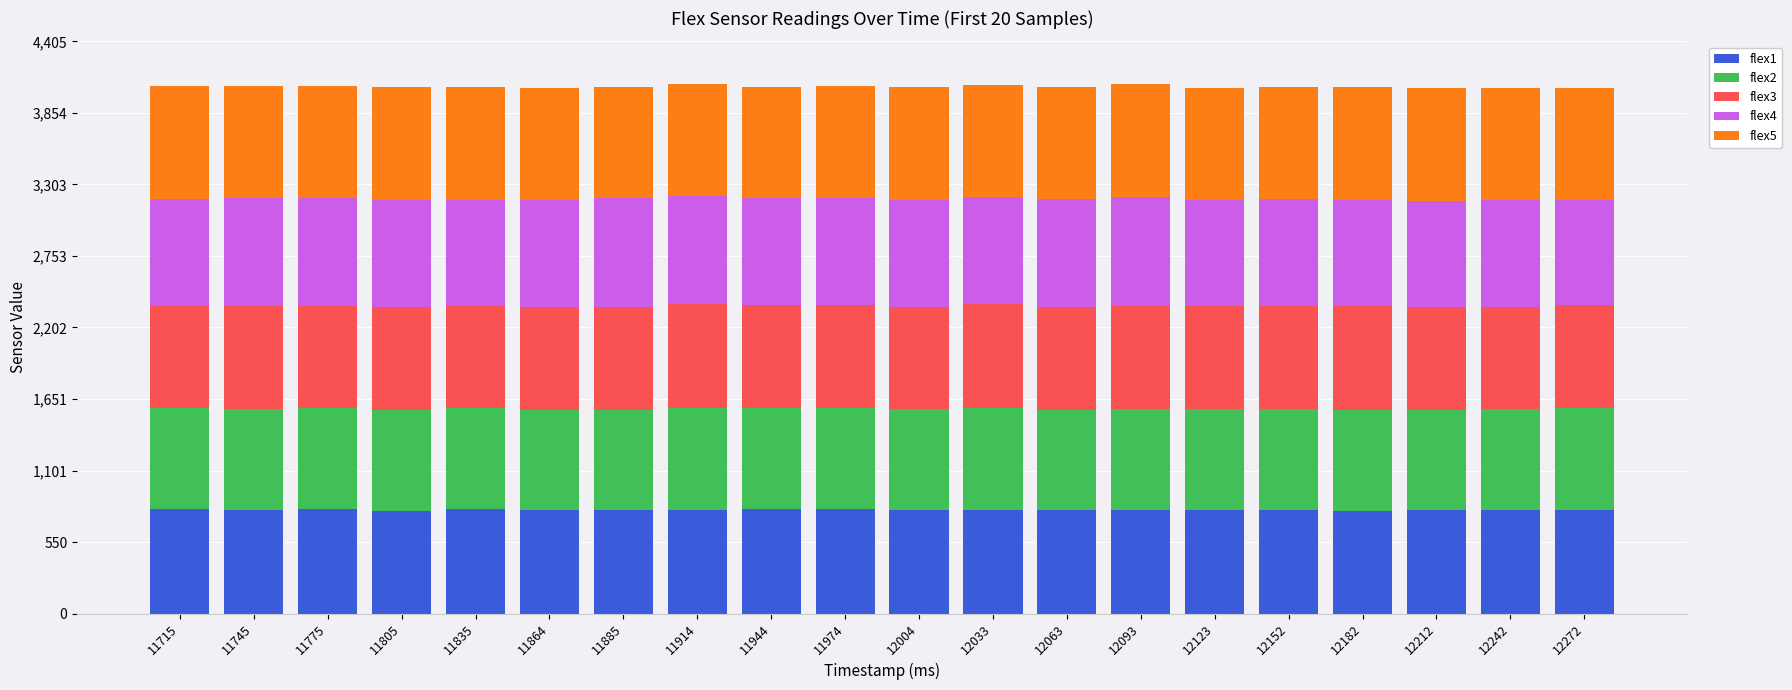

How many bars are there in total?

20